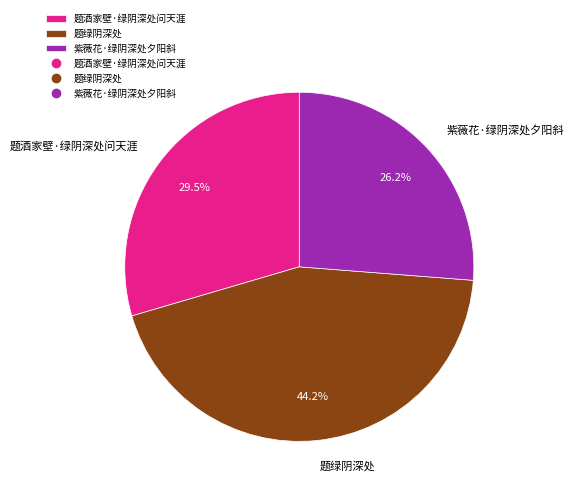

Is there any slice that represents more than half of the pie?

No